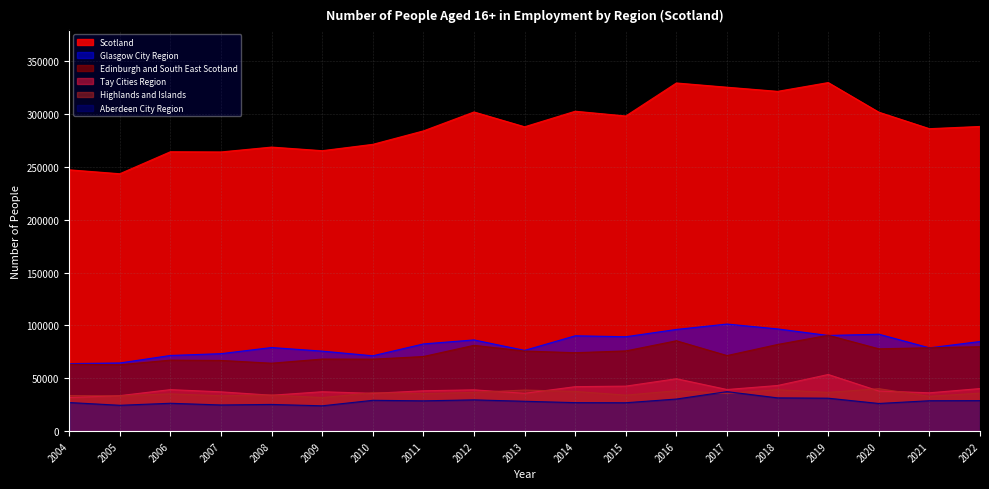

True or false: Aberdeen City Region and Edinburgh and South East Scotland intersect in this chart.

False